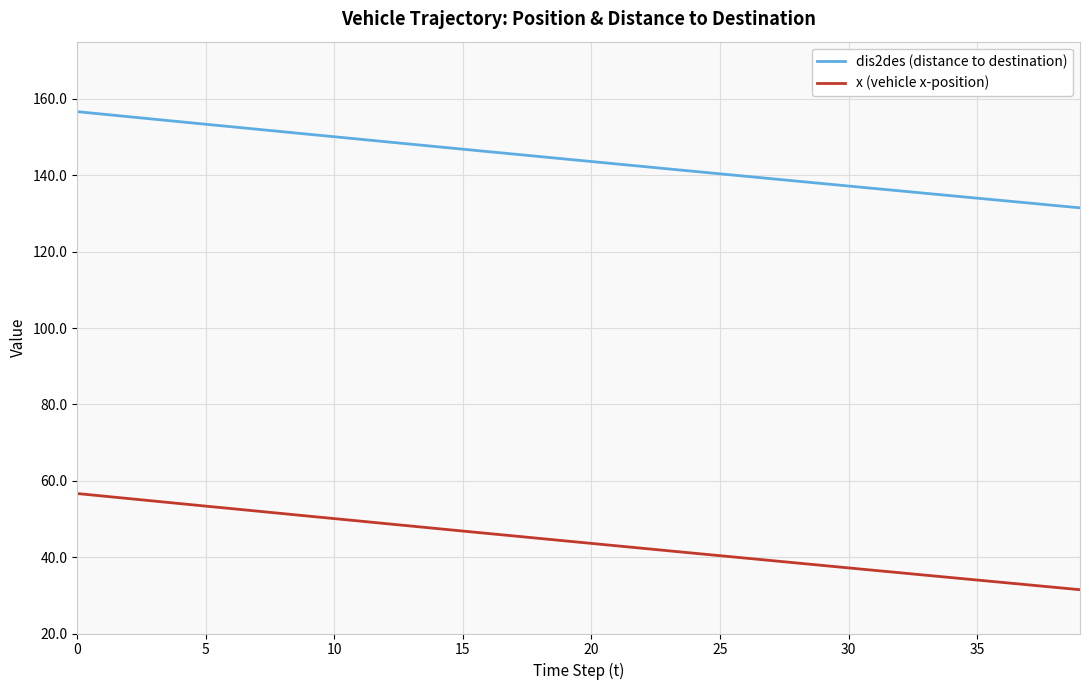

What is the maximum value for dis2des (distance to destination)?

156.7